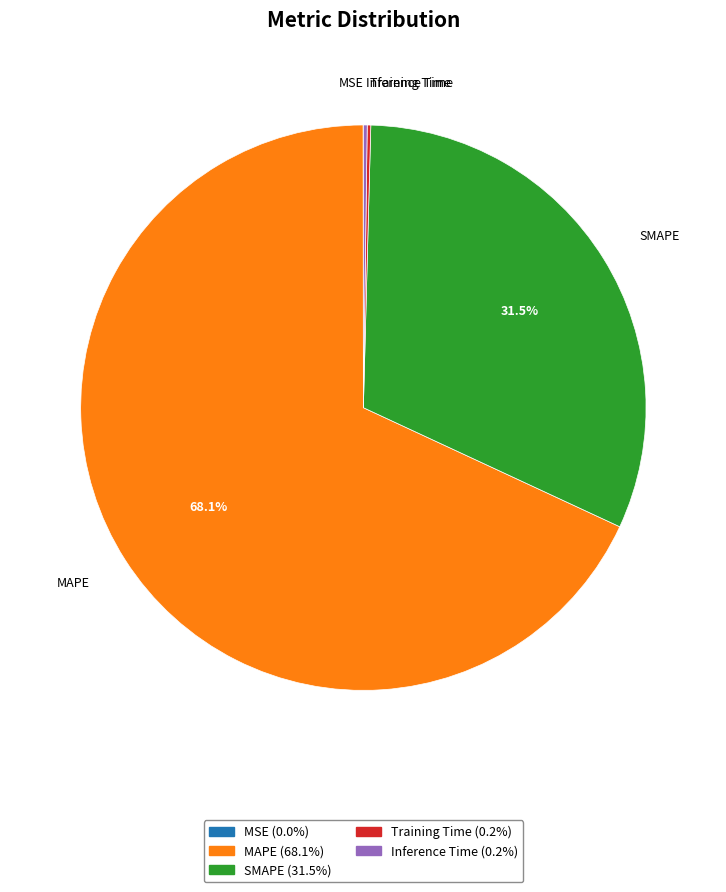

Which category has the biggest portion of the pie?

MAPE